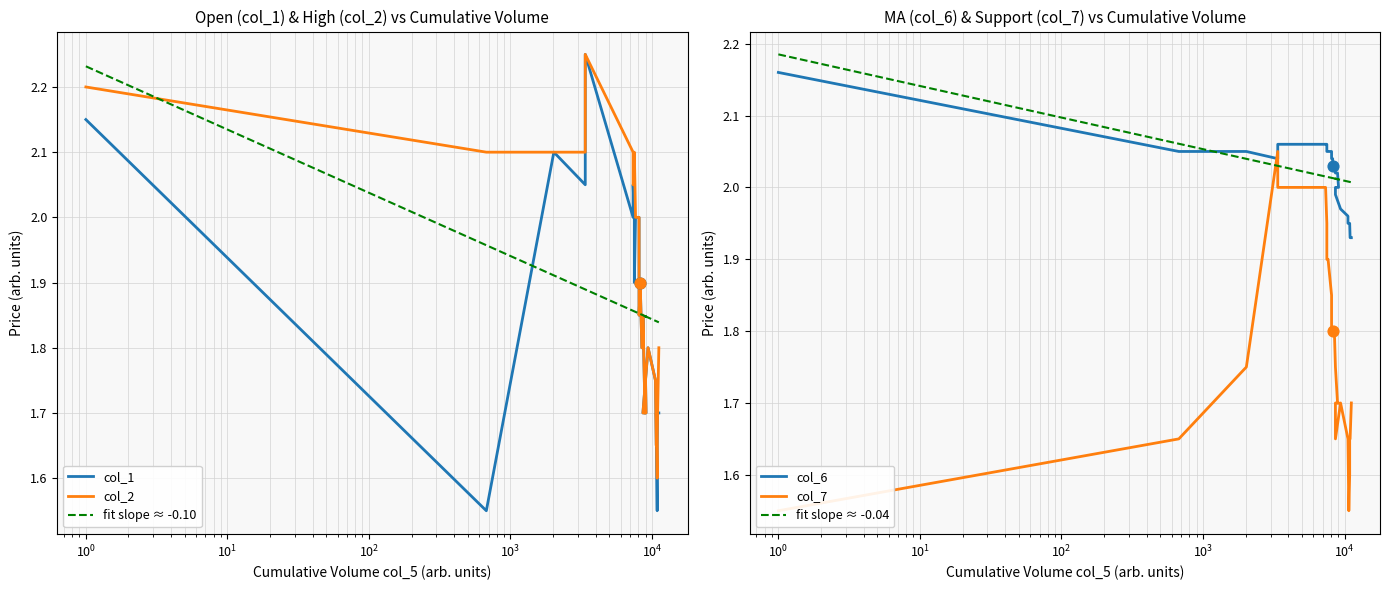

At how many categories does at least one series exceed 2?

39